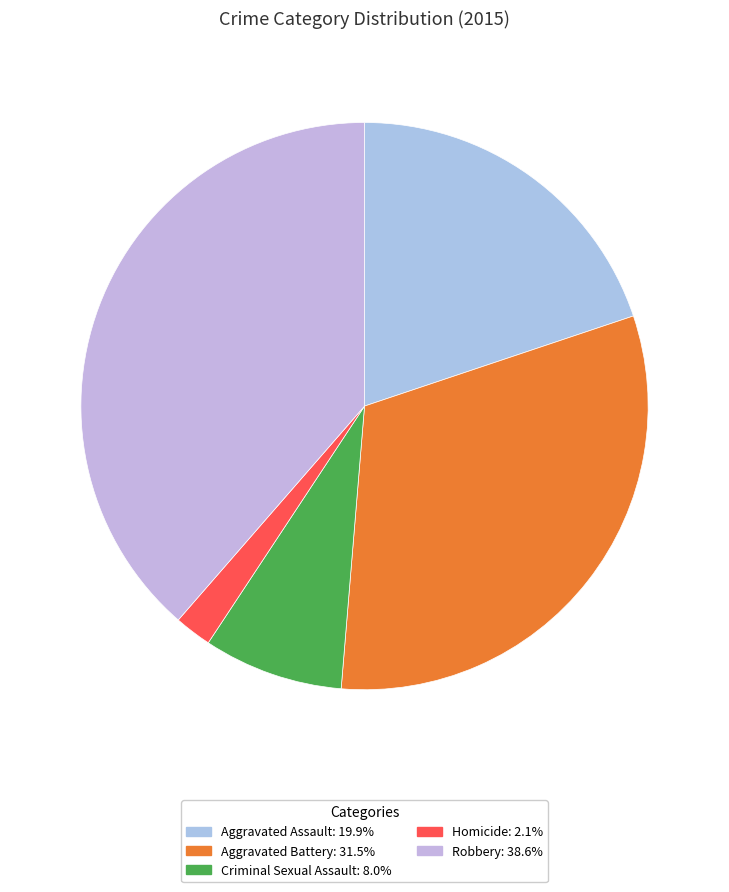

What percentage do Criminal Sexual Assault and Aggravated Battery together represent?

39.4%